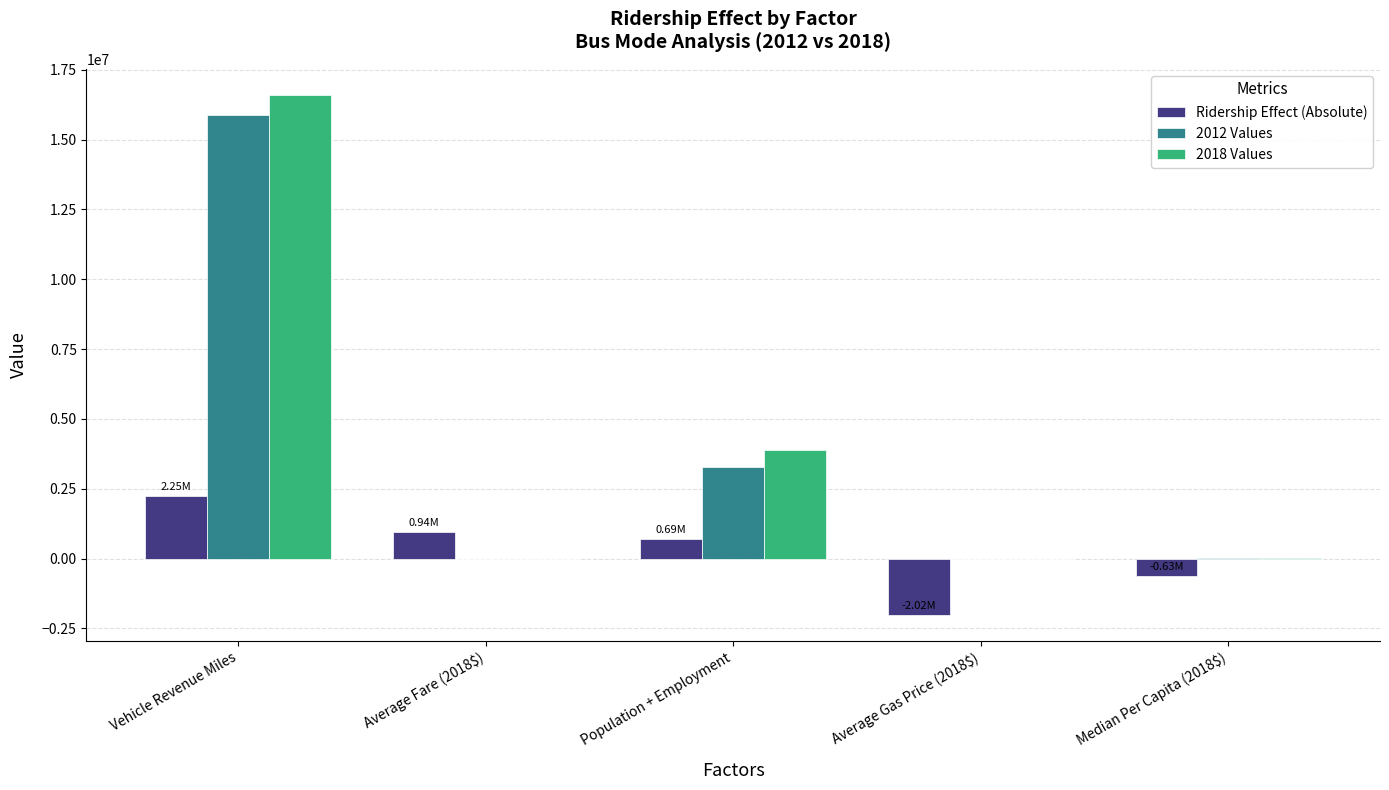

What is the total value across all series at Vehicle Revenue Miles?

34712919.2